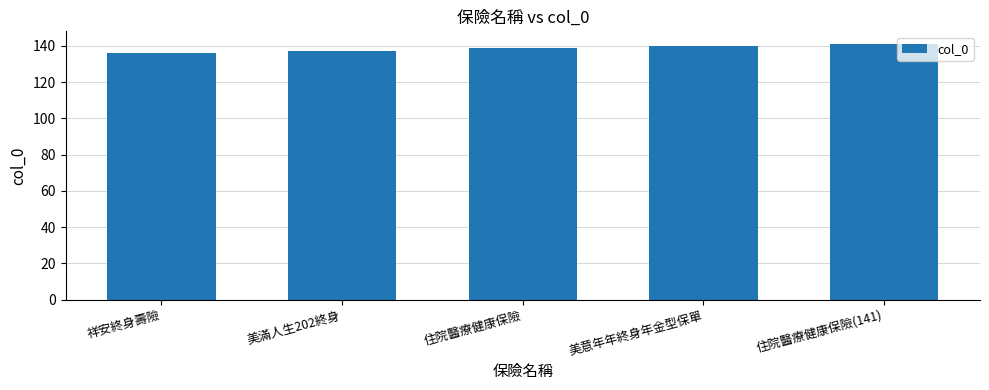

Approximately how many times larger is the value at 祥安終身壽險 compared to 美滿人生202終身?

1.0